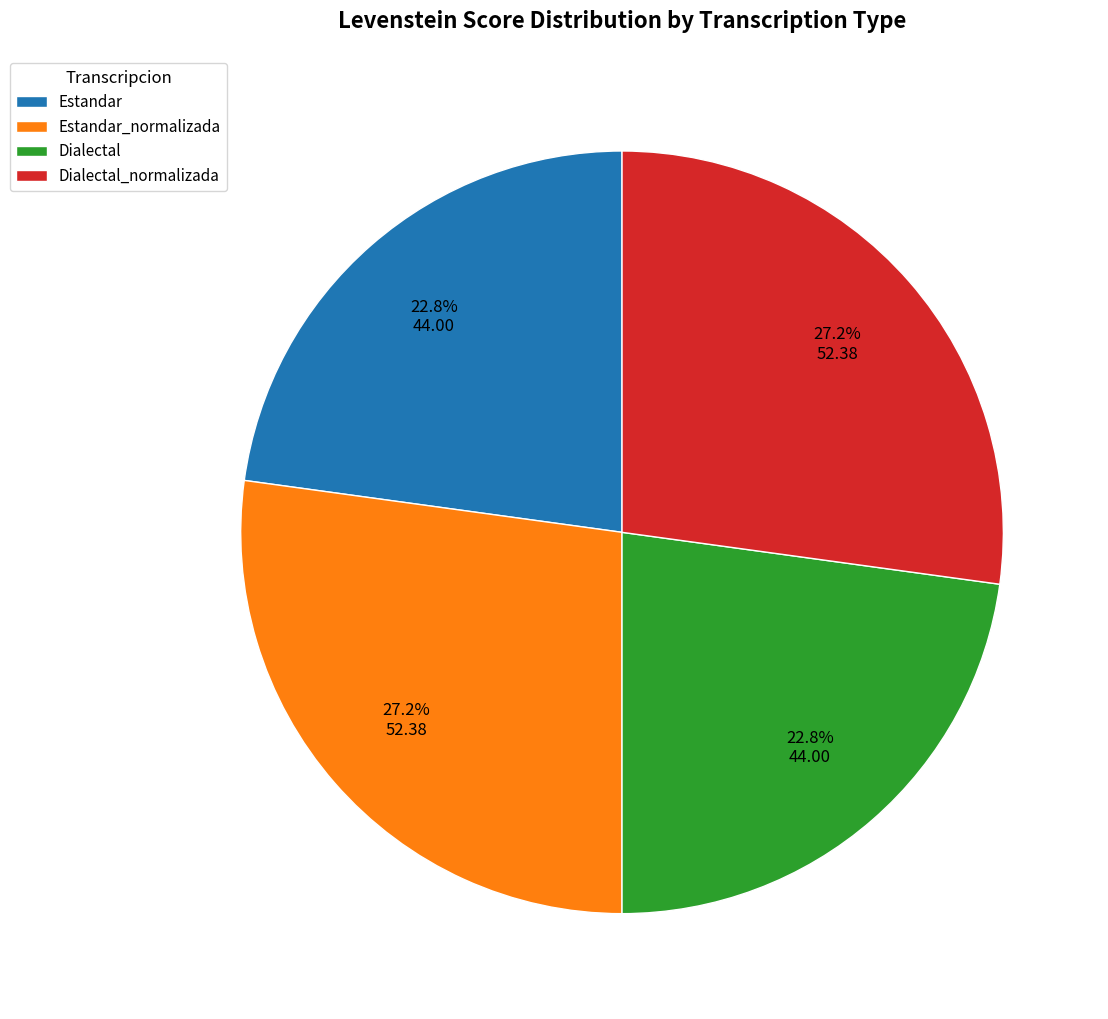

To the nearest percent, what is the average slice percentage?

25%